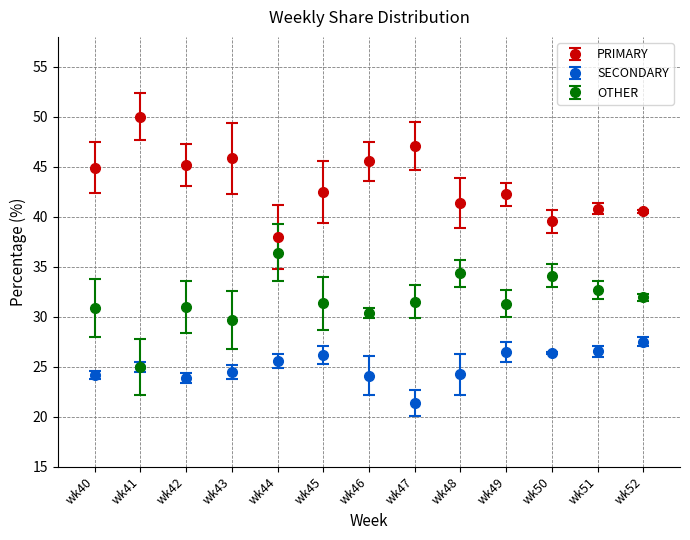

List the series in order of their peak value, lowest first.

SECONDARY, OTHER, PRIMARY